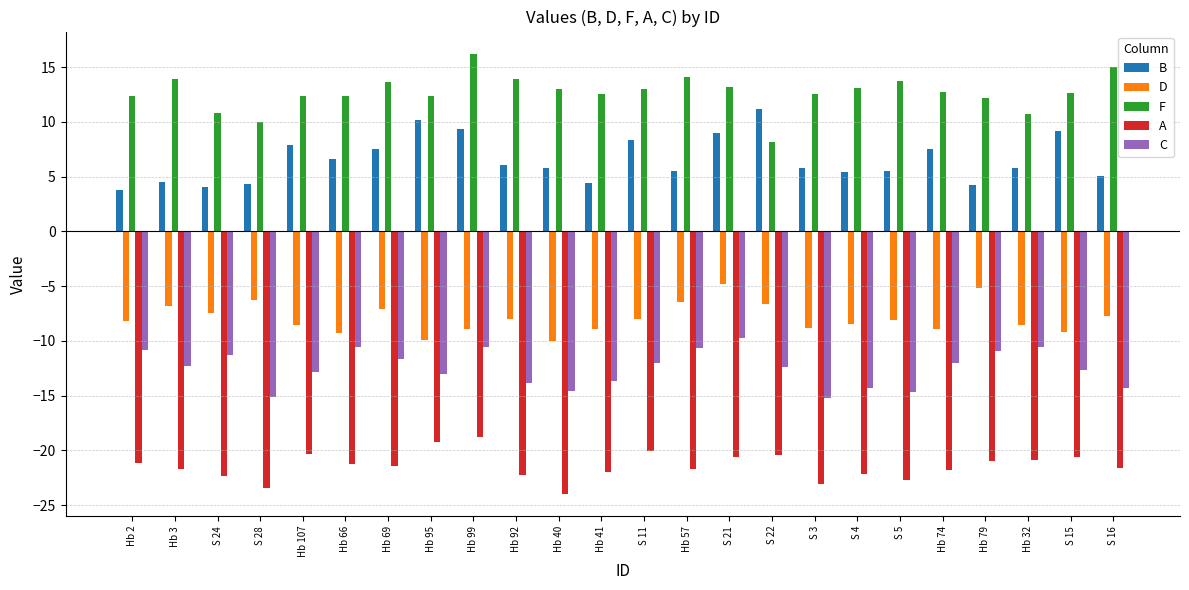

How many groups of bars are there?

24